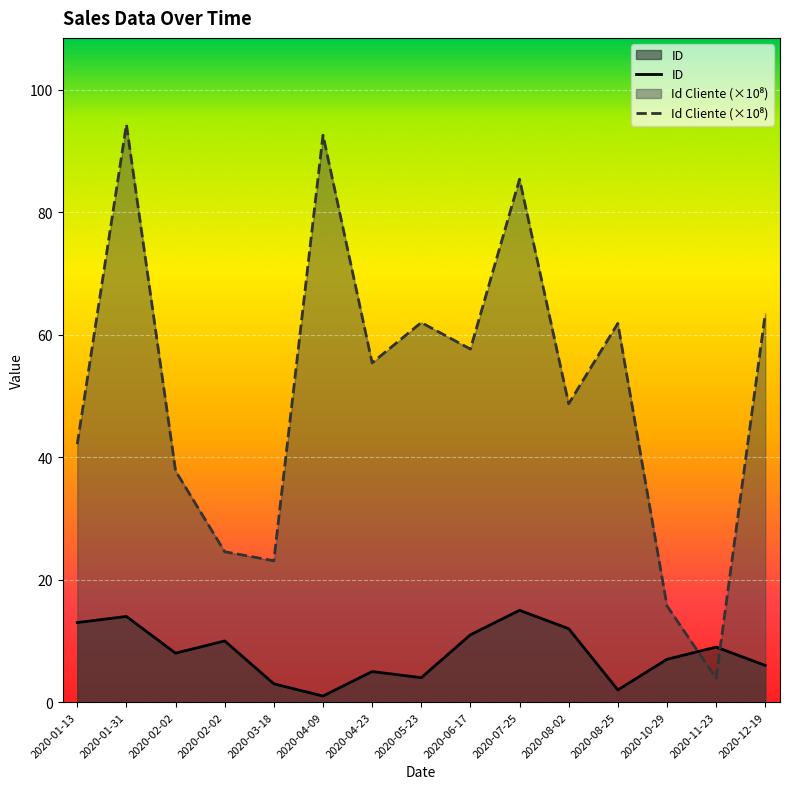

Reading left to right, transcribe all the data shown in this chart.

ID: 13.0	14.0	8.0	10.0	3.0	1.0	5.0	4.0	11.0	15.0	12.0	2.0	7.0	9.0	6.0
Id Cliente (×10⁸): 42.1	94.3	37.8	24.6	23.1	92.6	55.4	62.0	57.7	85.4	48.7	61.9	15.7	3.9	63.4